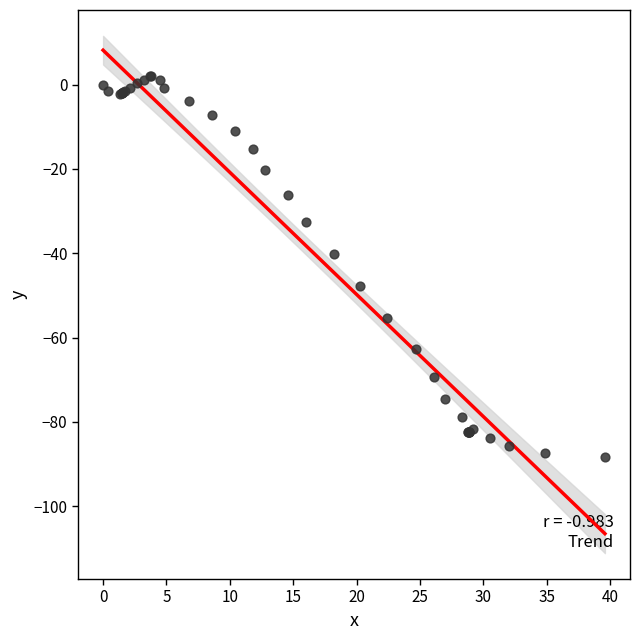

What Y value in the scatter plot is closest to -43?

-40.1